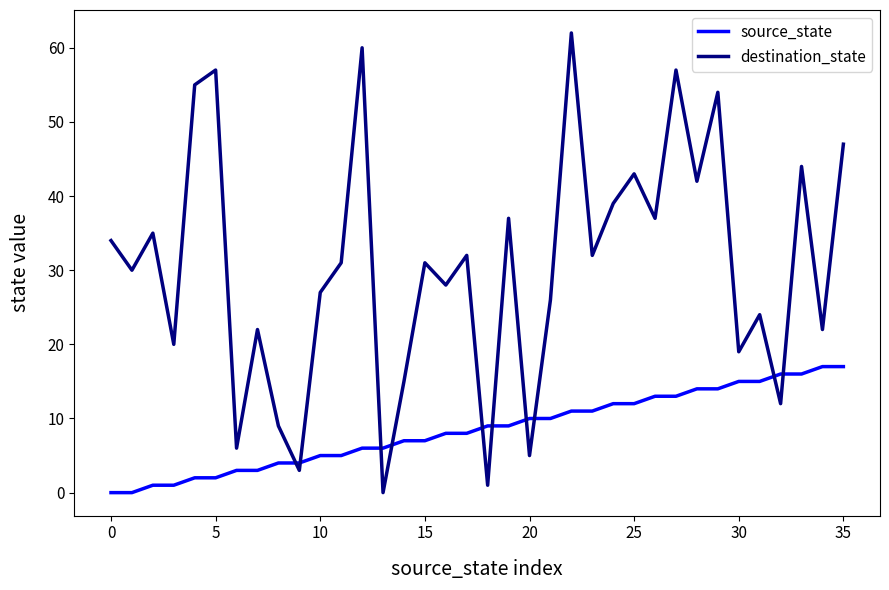

List the series in order of their peak value, highest first.

destination_state, source_state